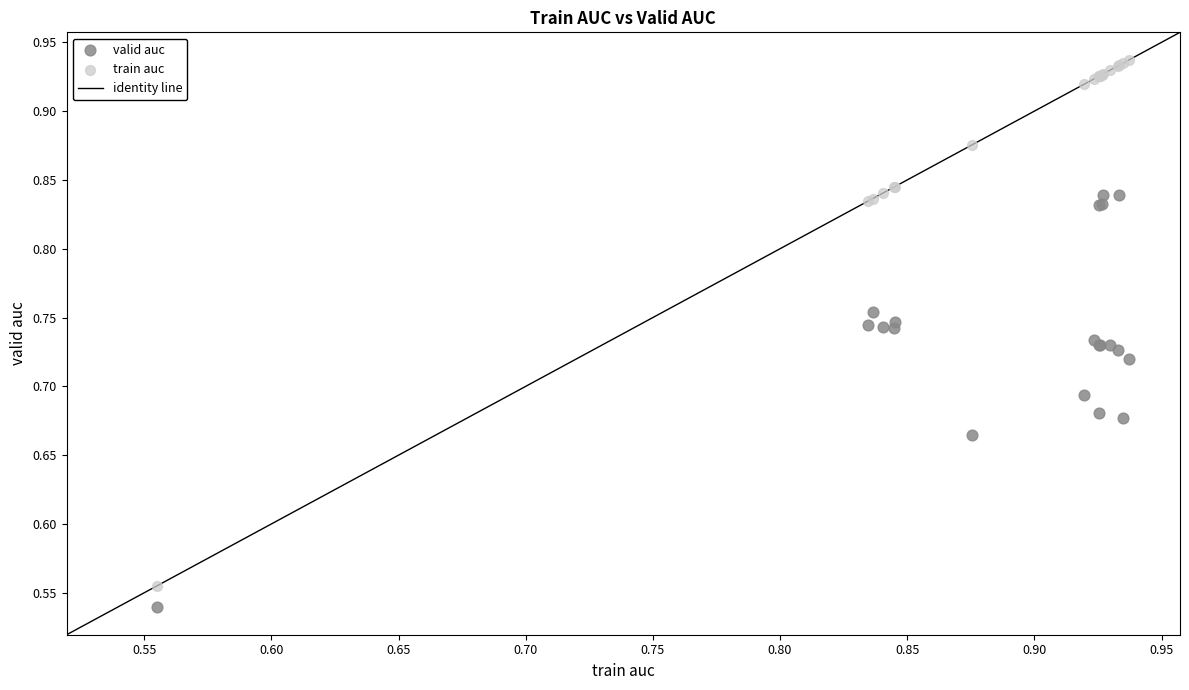

Which series has the widest spread of Y values?

train auc